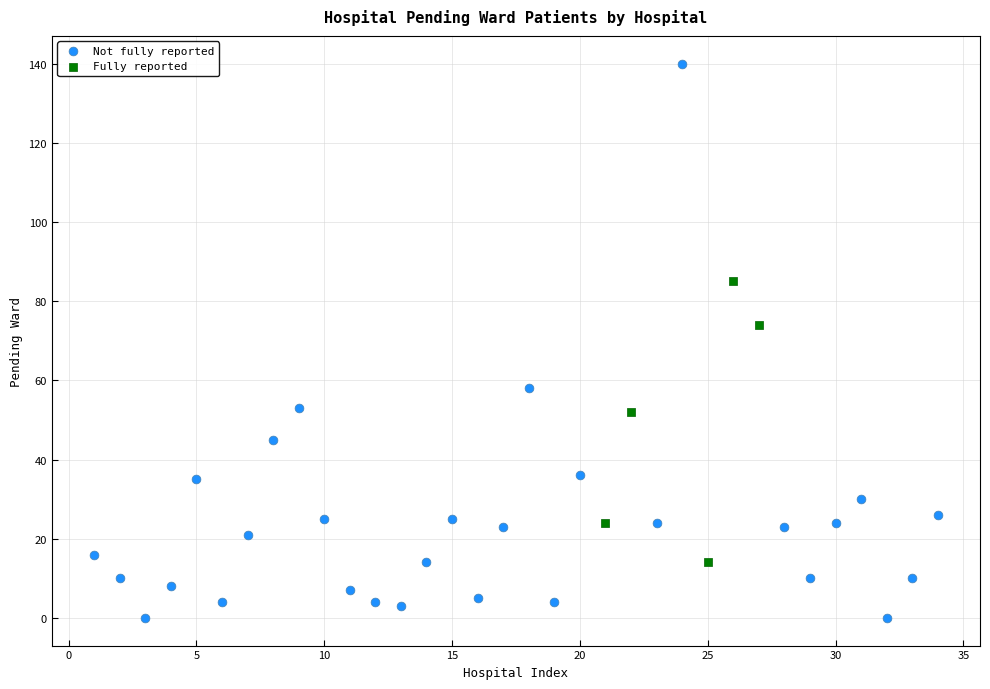

Which series has the widest spread of Y values?

Not fully reported